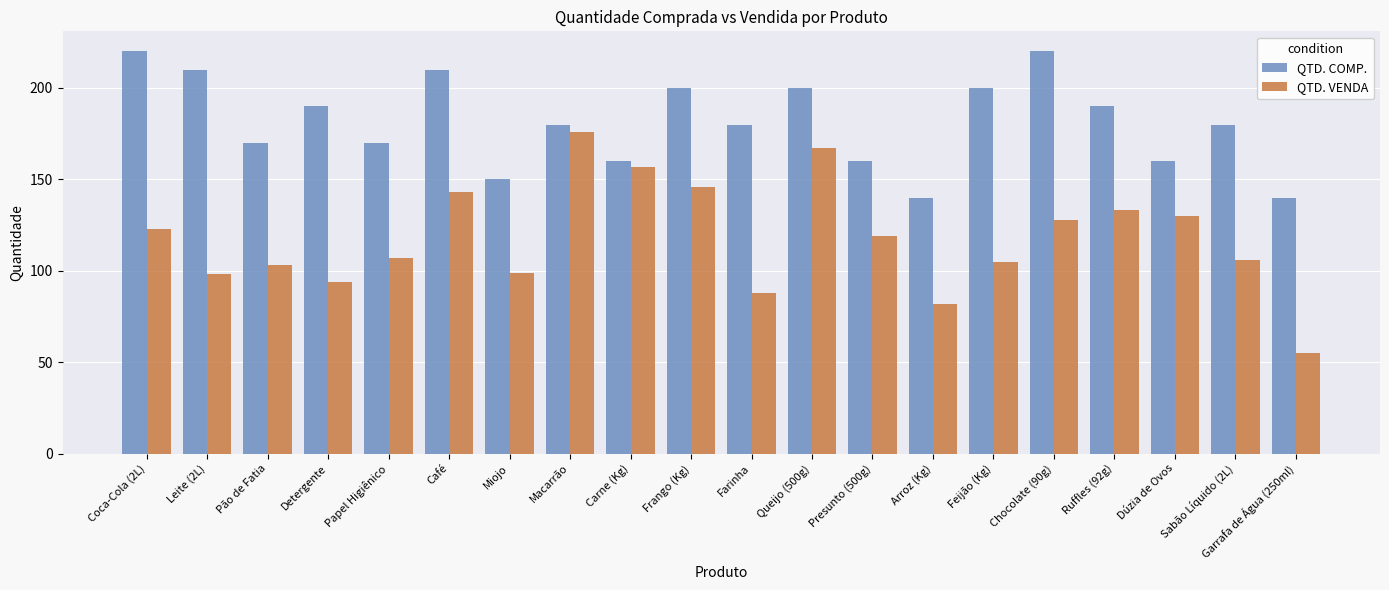

What is the spread (max minus min) of values at Macarrão?

4